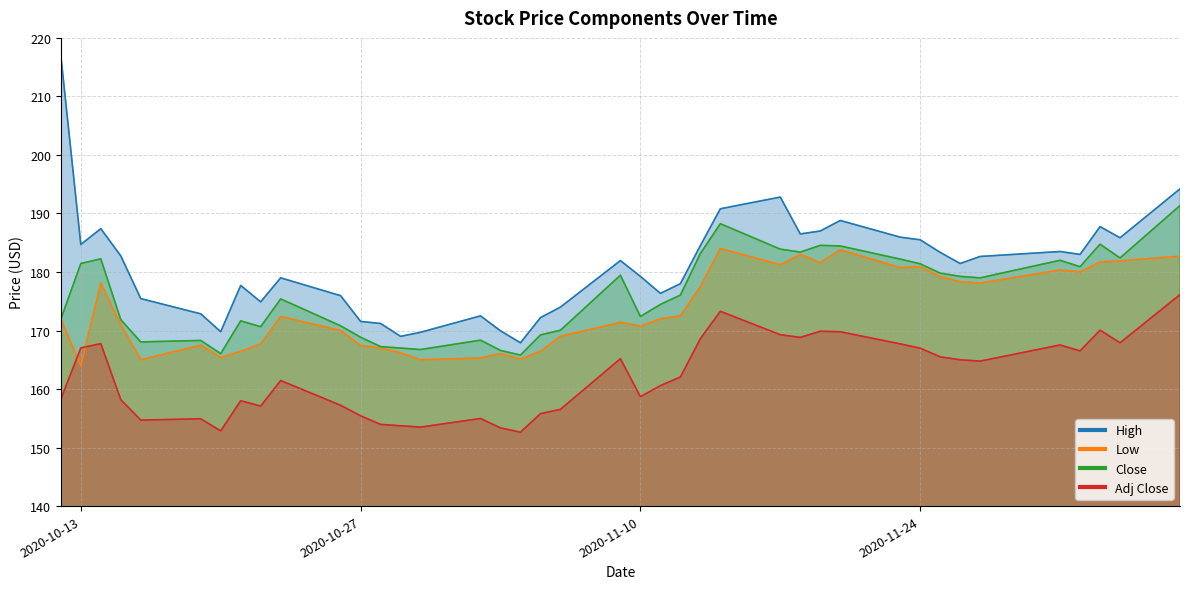

Which category has the lowest value across all series?

2020-11-04